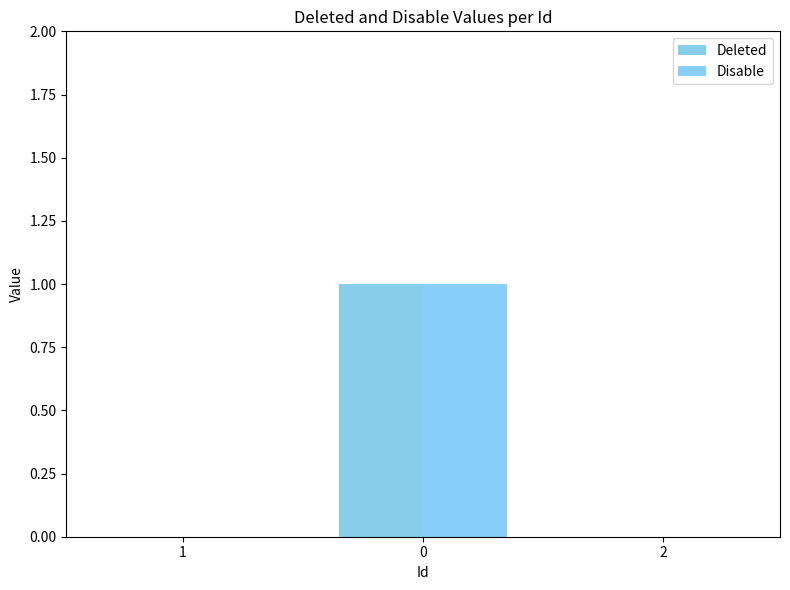

Does the chart contain stacked bars?

No